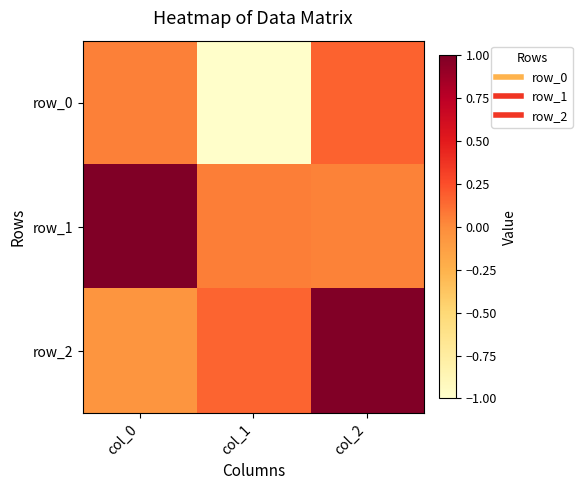

Between col_0 and col_1, which series saw the biggest shift?

row_0